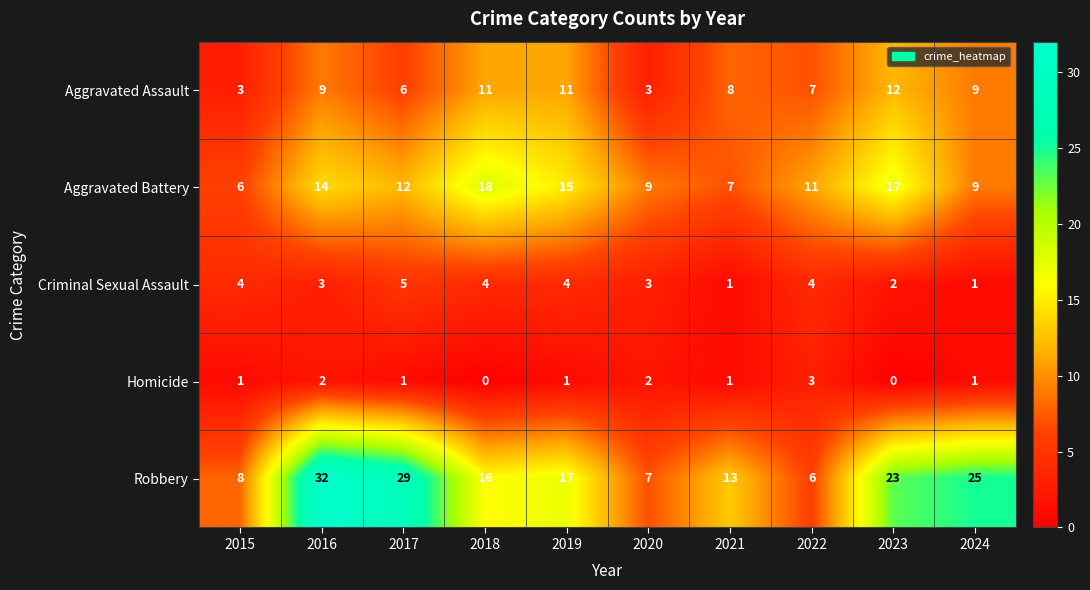

At which category does the chart reach its peak across all series?

2016